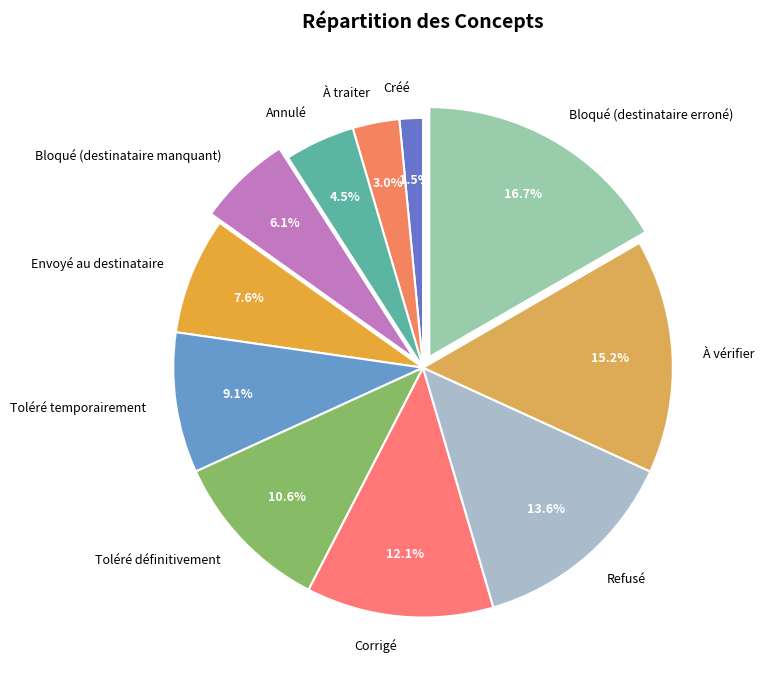

True or false: Bloqué (destinataire erroné) accounts for 5% of the total.

False